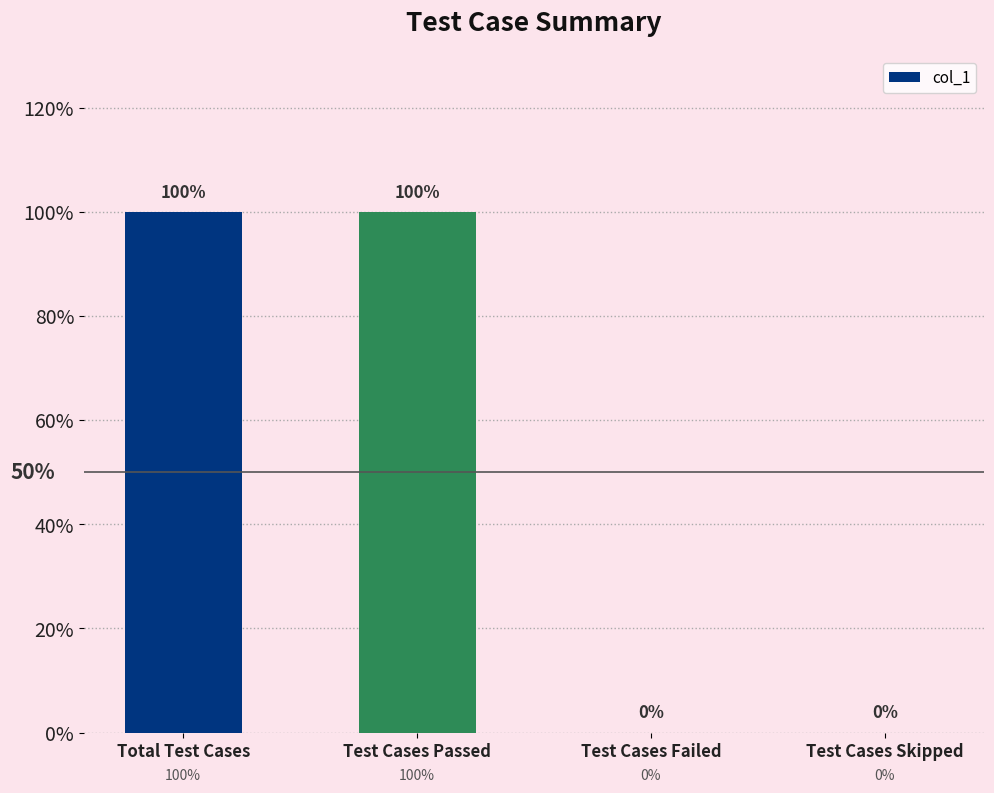

Does the chart contain stacked bars?

No